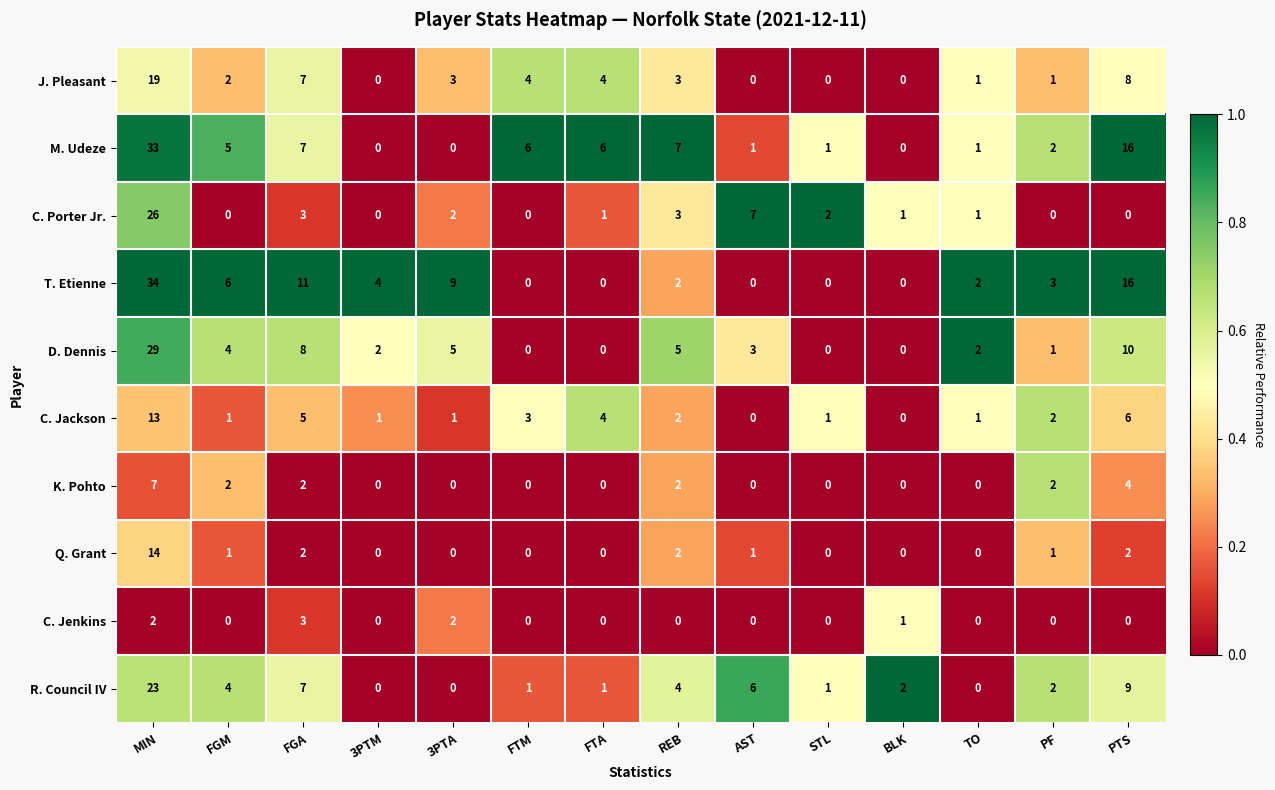

Which series has the largest range (max minus min)?

T. Etienne